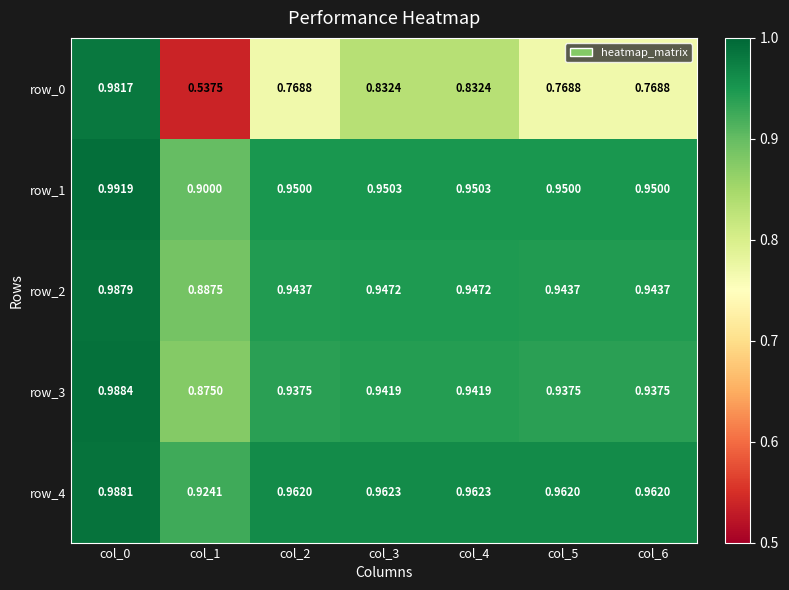

Which series has the largest total across all categories?

row_4